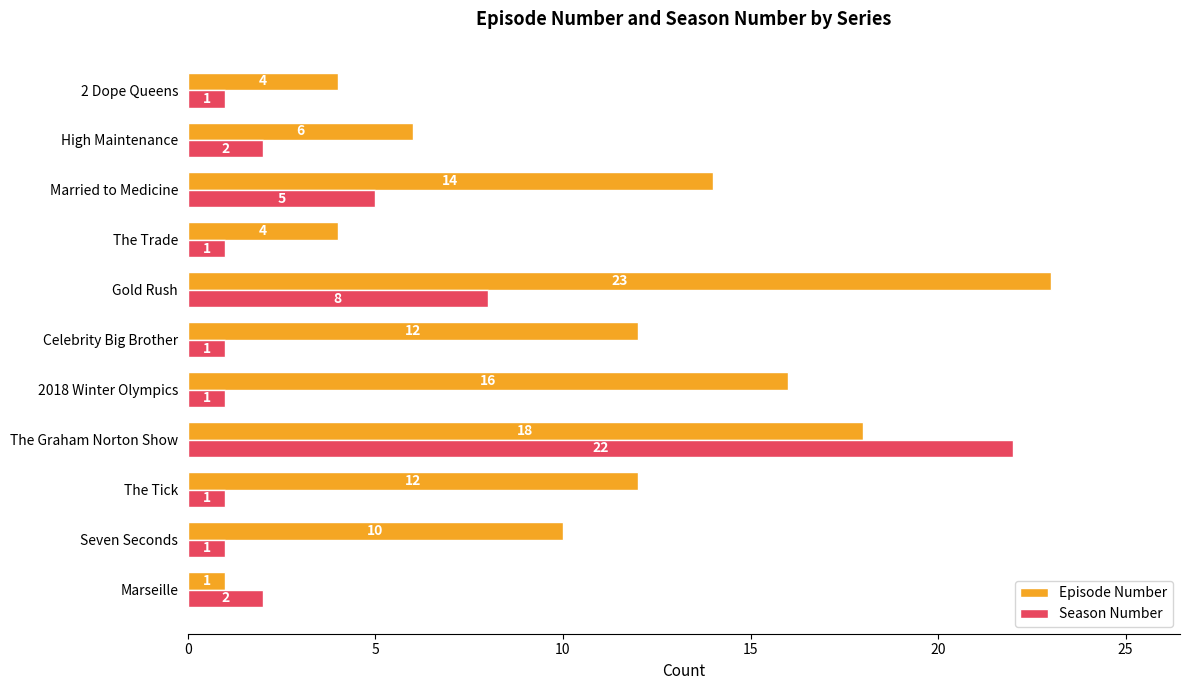

What is the average value of the Season Number series?

4